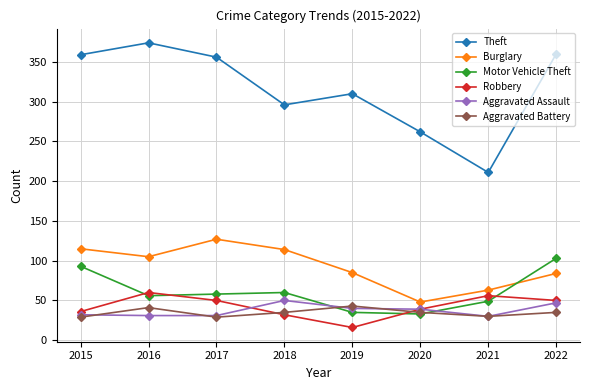

True or false: Motor Vehicle Theft has a value of 35 at 2019.

True